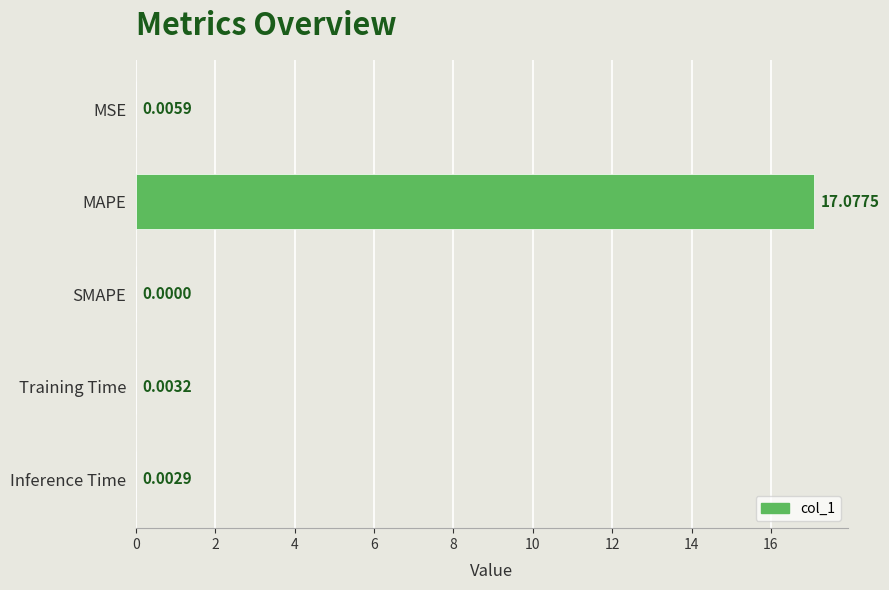

How many values exceed 0?

4